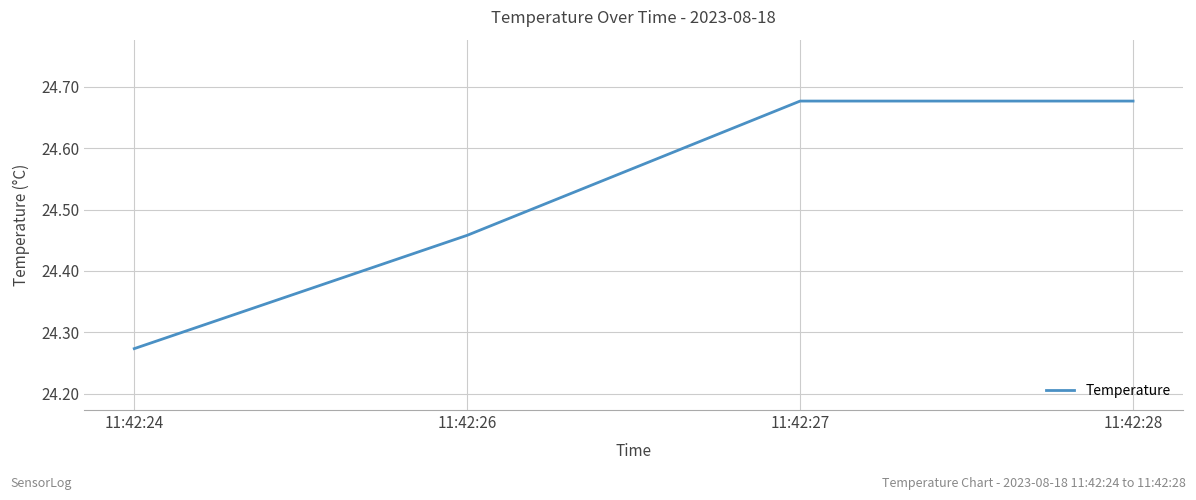

Where is the data nearest to the value 24?

11:42:24